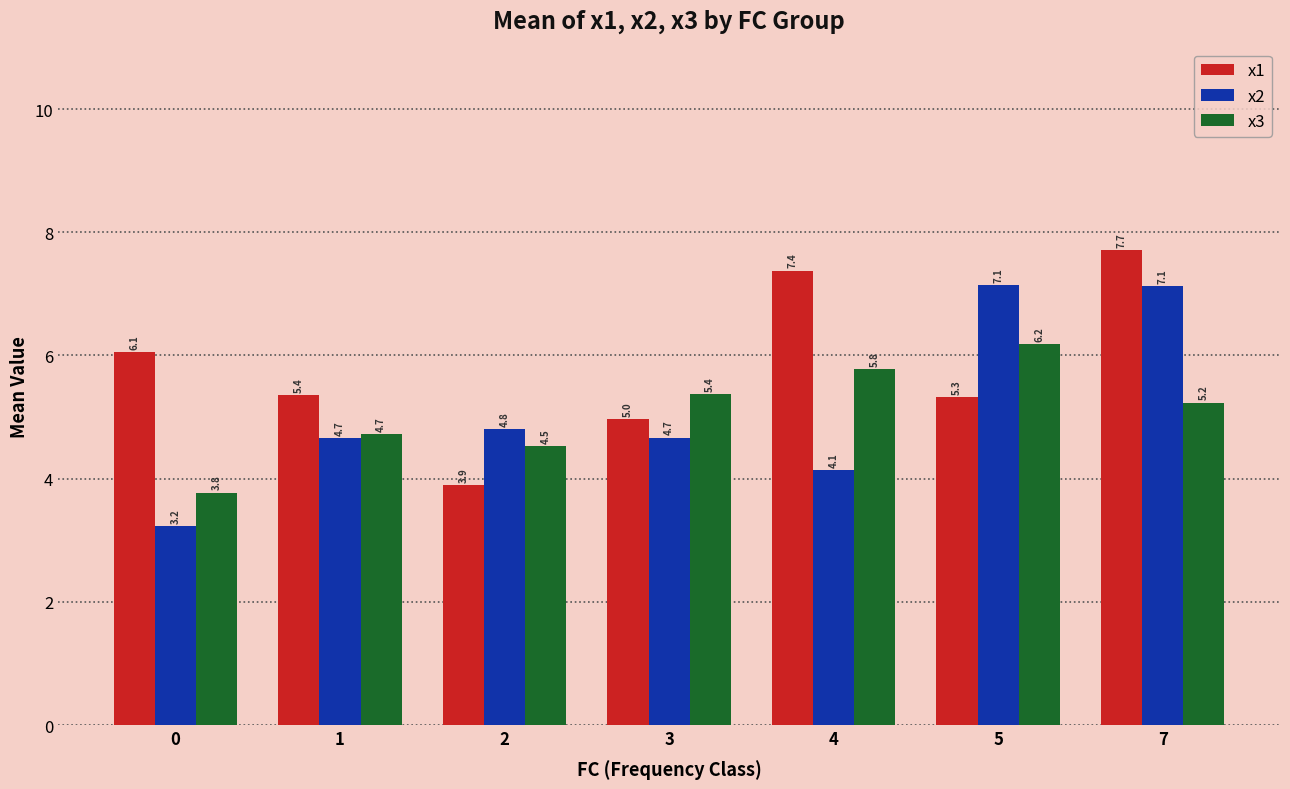

Are the bars grouped side by side (vs. stacked)?

Yes